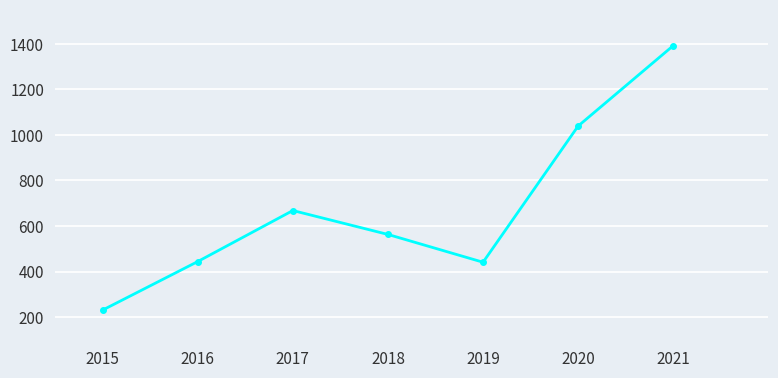

At which label is the value closest to 811?

2017